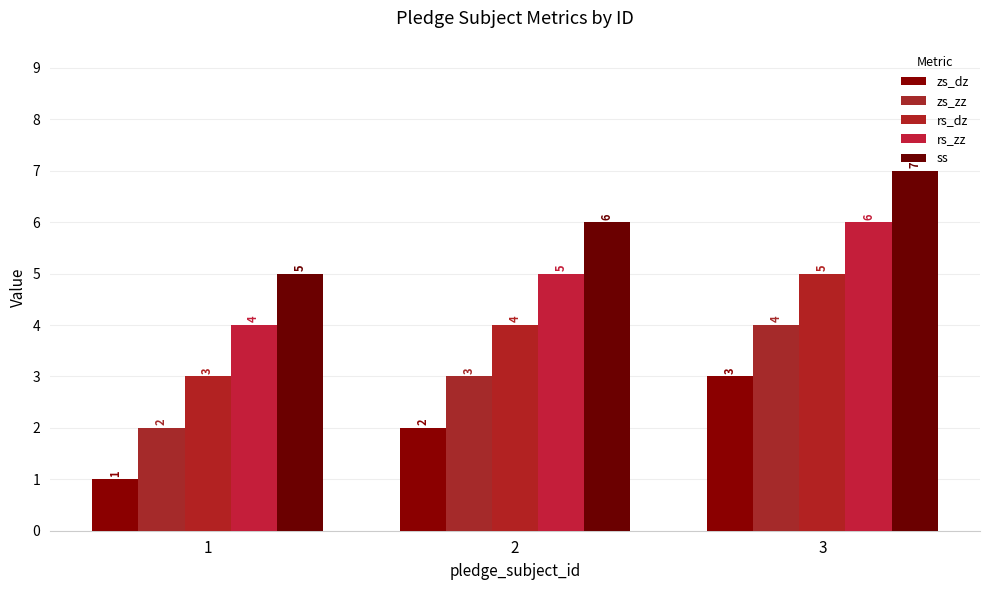

Where does the rs_zz series first go above 5?

3